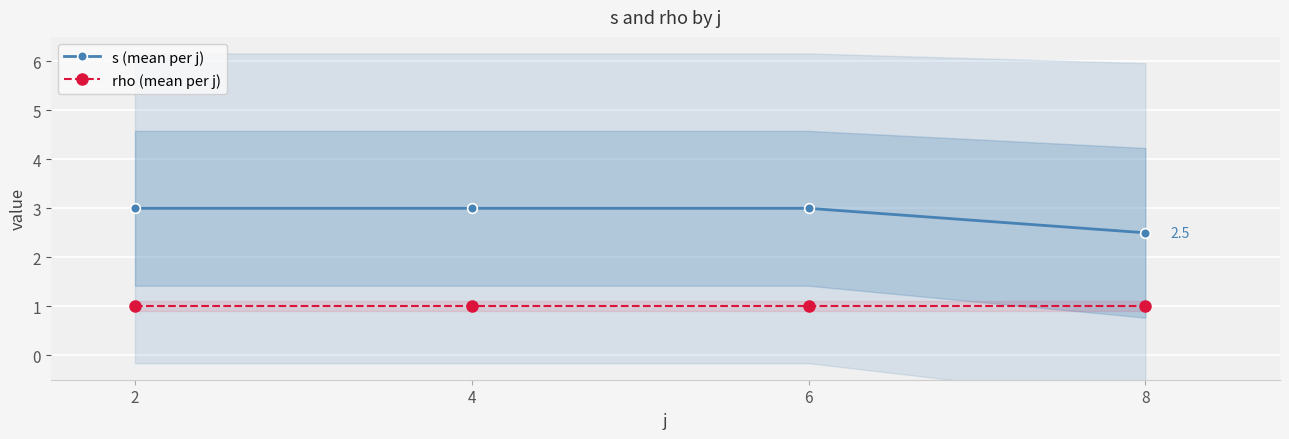

Count the number of categories in the chart.

4